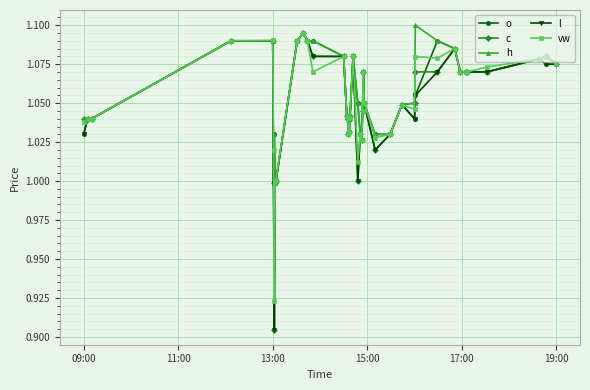

True or false: l has more than 0 points higher than both neighbors.

True